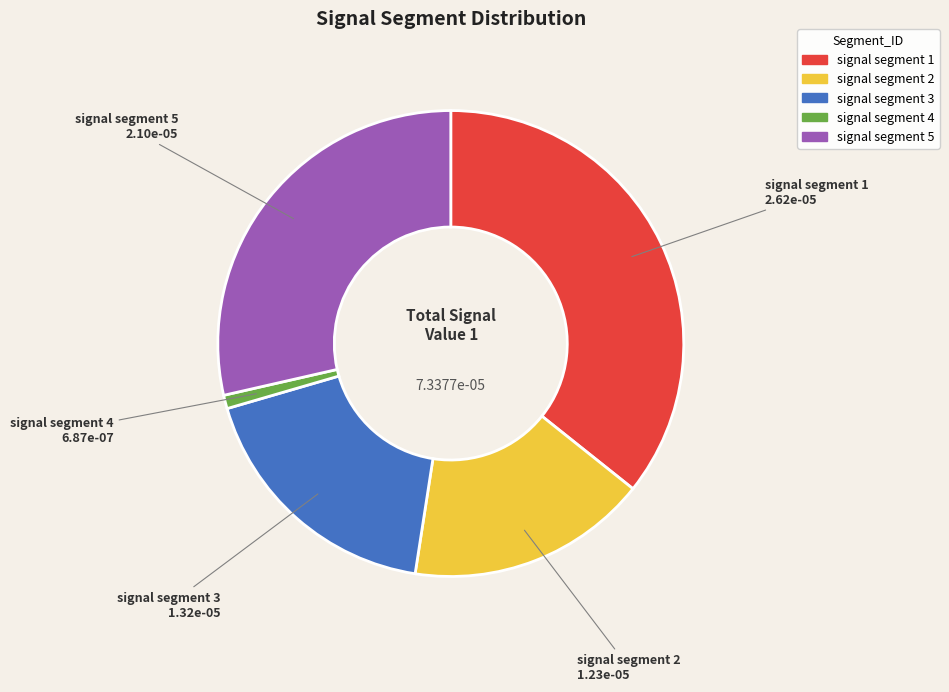

Do signal segment 4 and signal segment 2 together represent more than half of the pie?

No